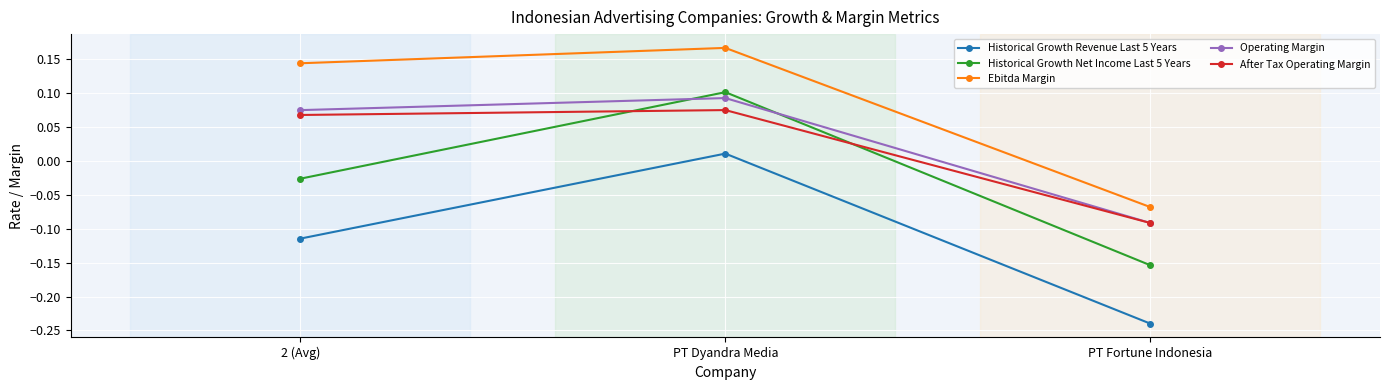

What is the label of the 1st point from the left?

2 (Avg)